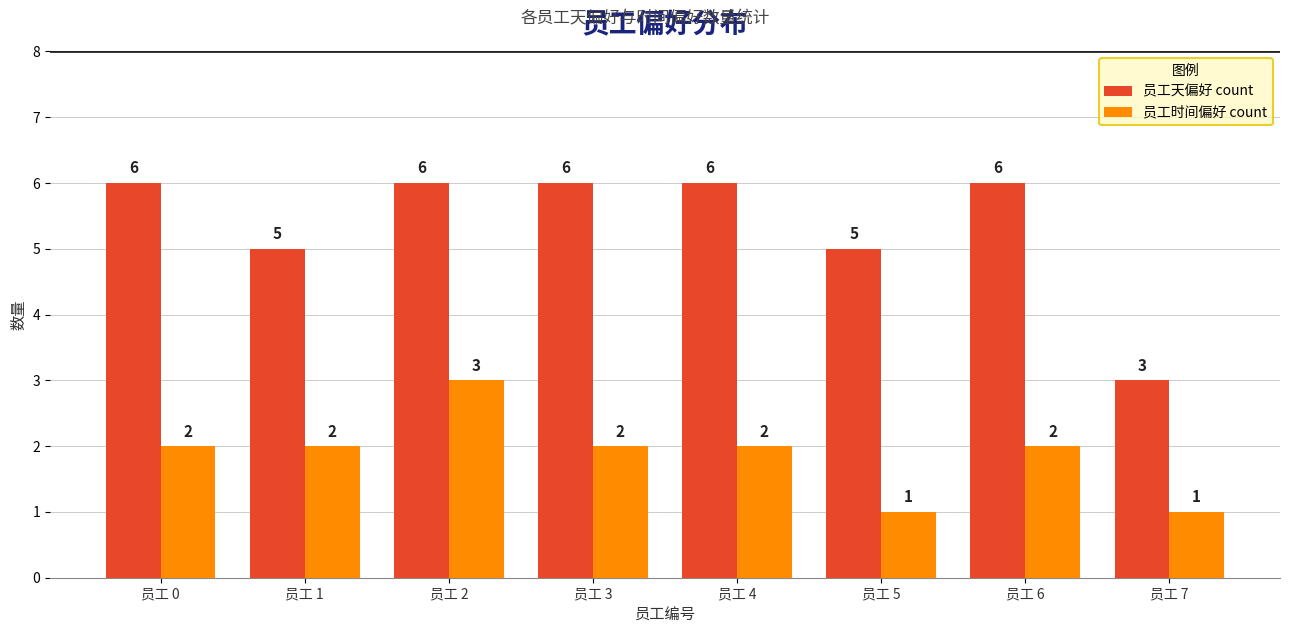

How many data points in 员工天偏好 count are less than 6?

3